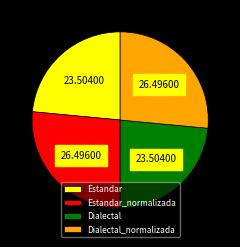

Is it true that Dialectal_normalizada is 26% of the pie?

True